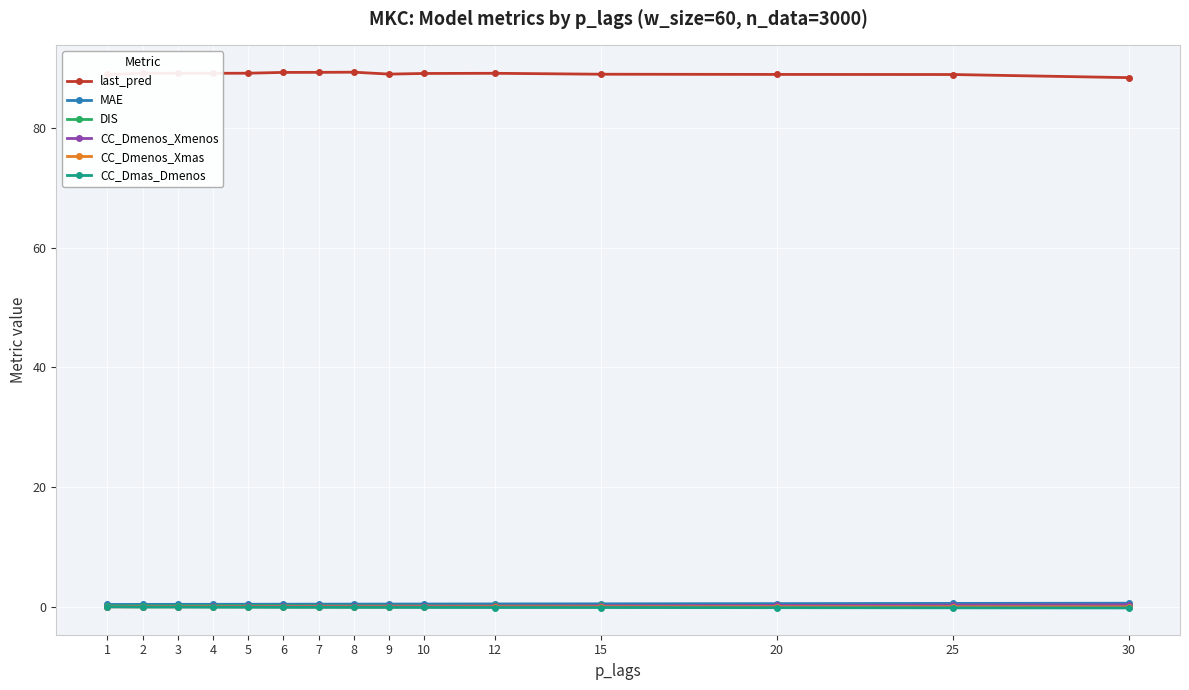

What is the value of the CC_Dmas_Dmenos point at the 7th from the left?

-0.1